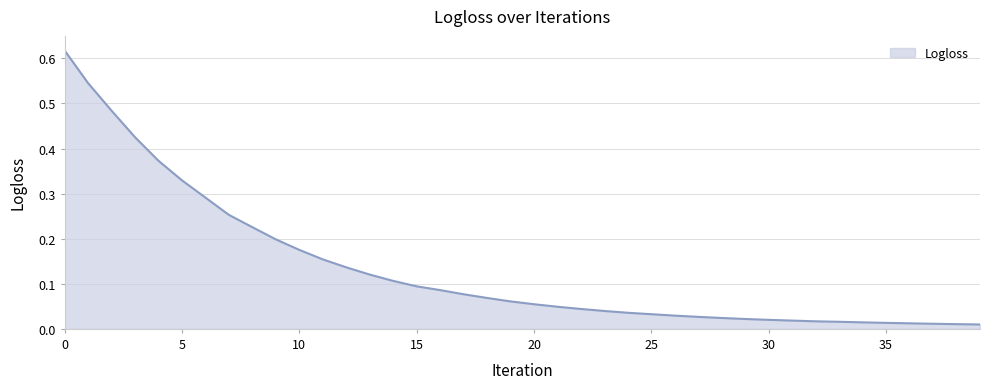

List the labels in order of value, largest first.

0, 1, 2, 3, 4, 5, 6, 7, 8, 9, 10, 11, 12, 13, 14, 15, 16, 17, 18, 19, 20, 21, 22, 23, 24, 25, 26, 27, 28, 29, 30, 31, 32, 33, 34, 35, 36, 37, 38, 39